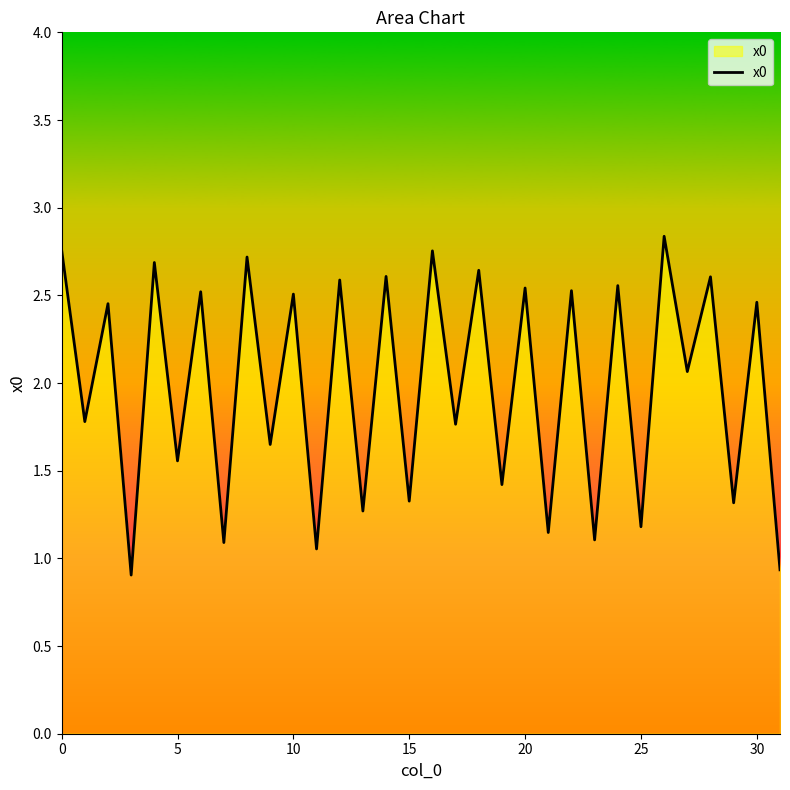

What is the difference between the maximum and minimum values?

1.9